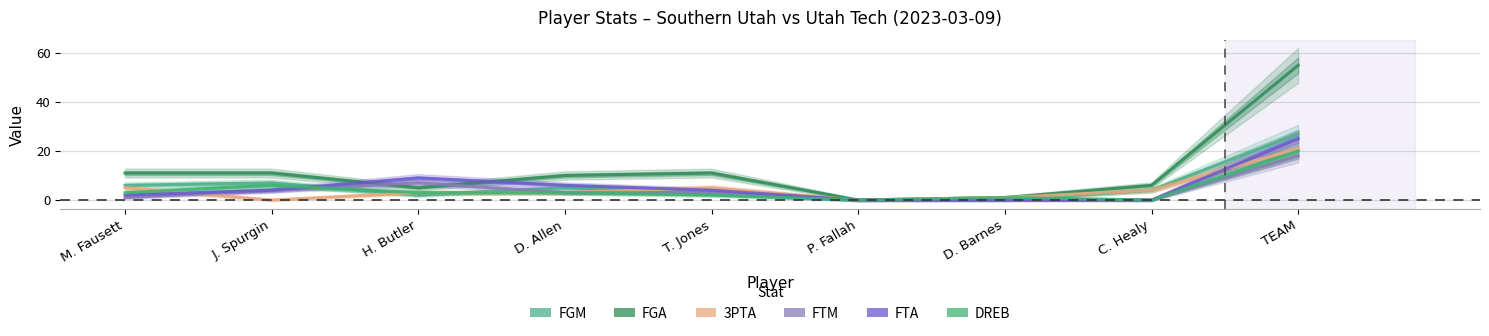

The DREB series shows 3 at M. Fausett. True or false?

True